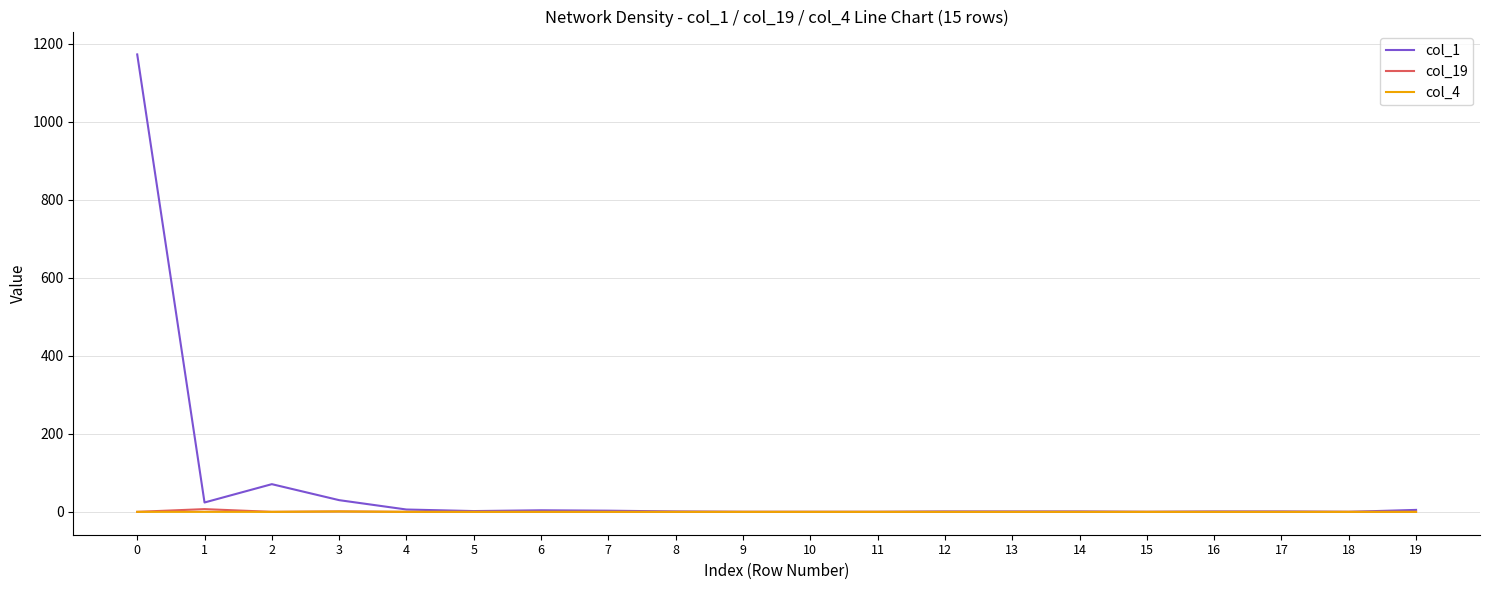

Which series has the largest total across all categories?

col_1